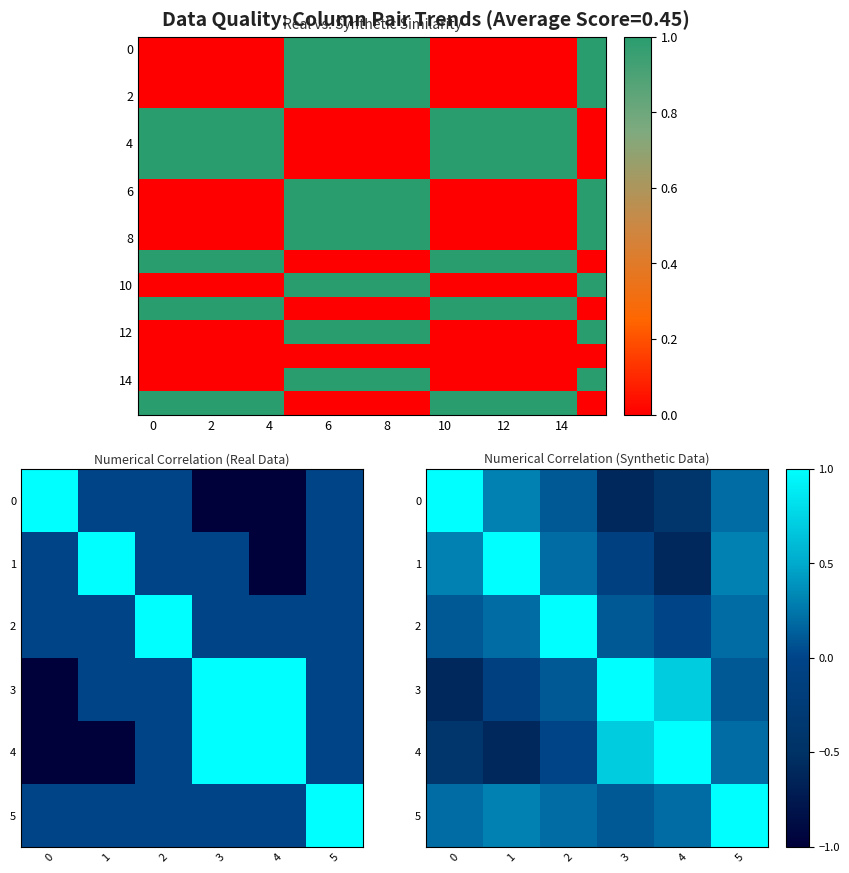

Which series changed the most between 2 and 6?

row0